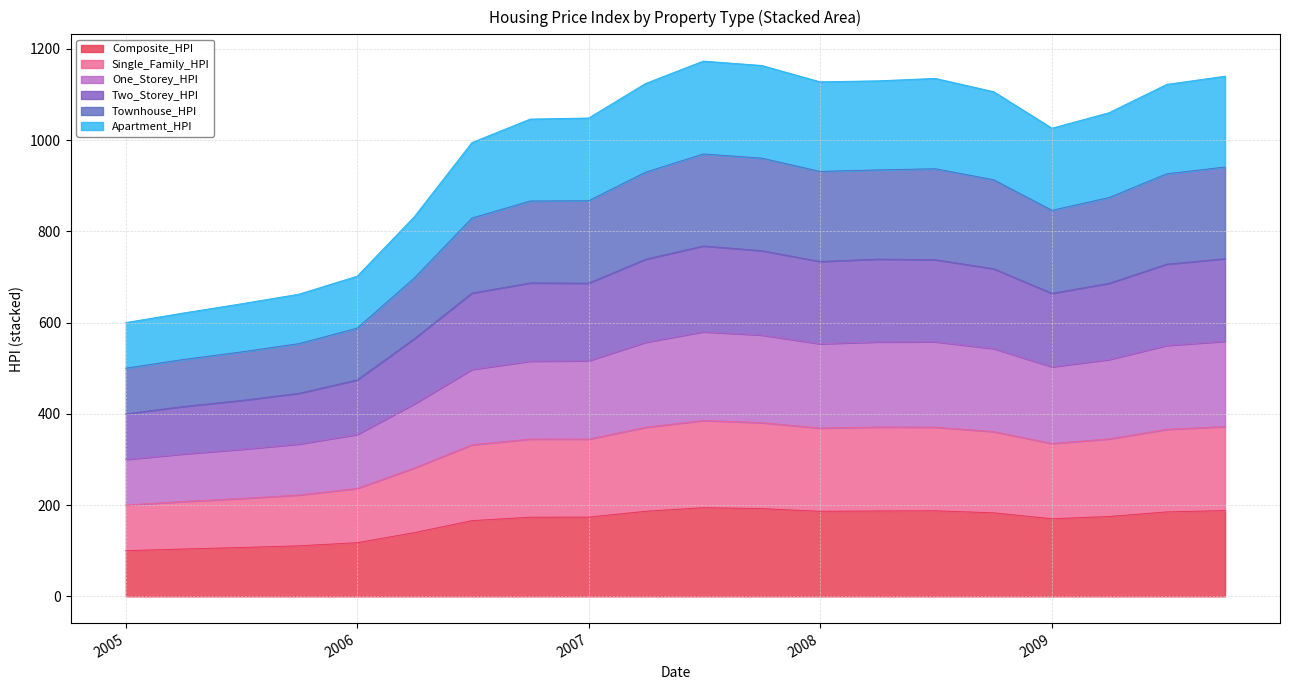

What is the highest value of the Composite_HPI series?

194.3